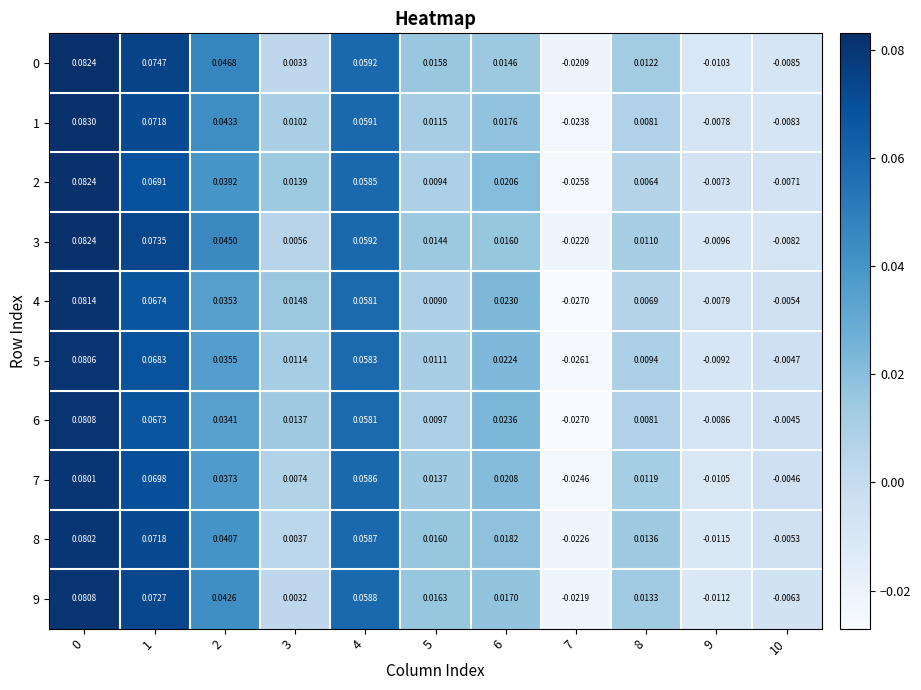

Is the value of 1 at 5 greater than the value of 9 at 1?

No